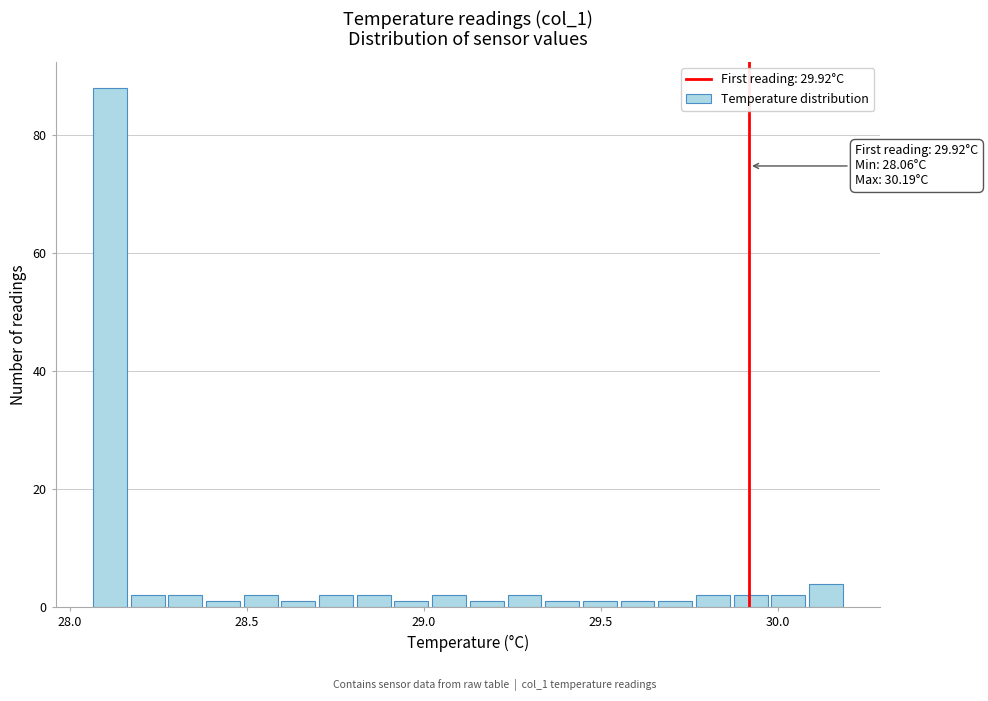

Read against the x-axis, roughly where is the centre of the tallest bar?

28.10